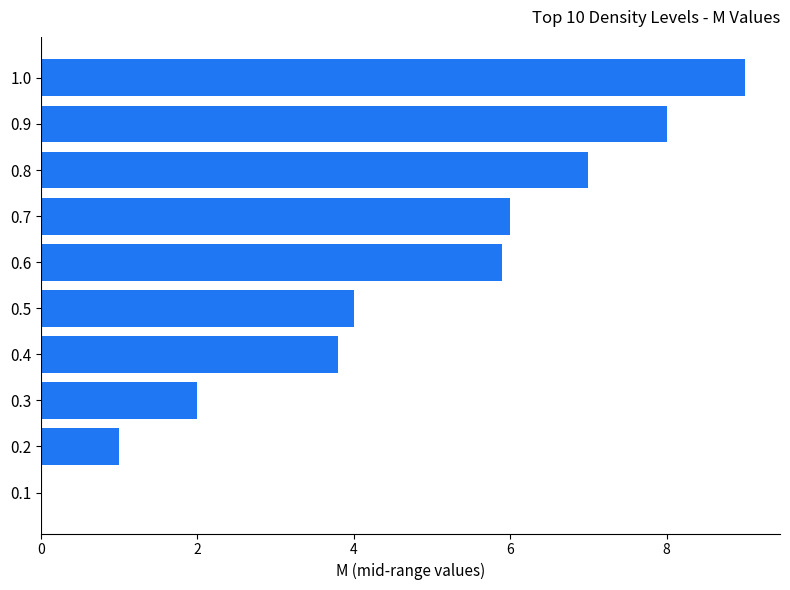

What value does the data have at 0.9?

8.0